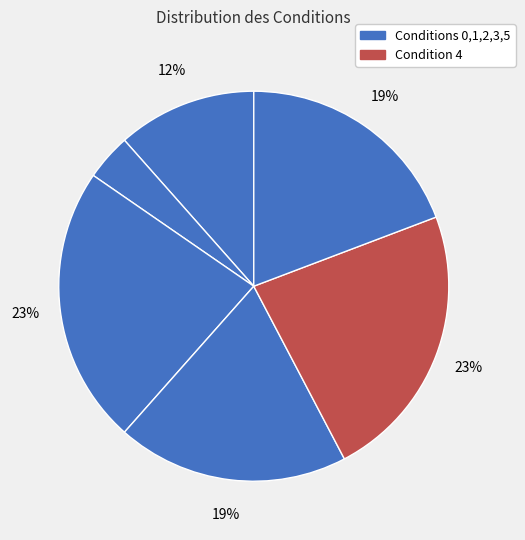

Which category has the smallest portion of the pie?

Condition 0